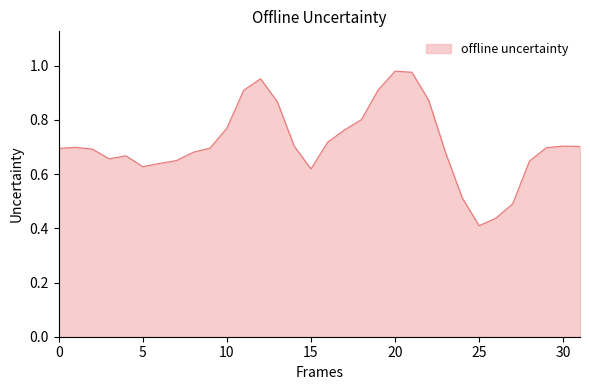

Does the chart have visible grid lines?

No